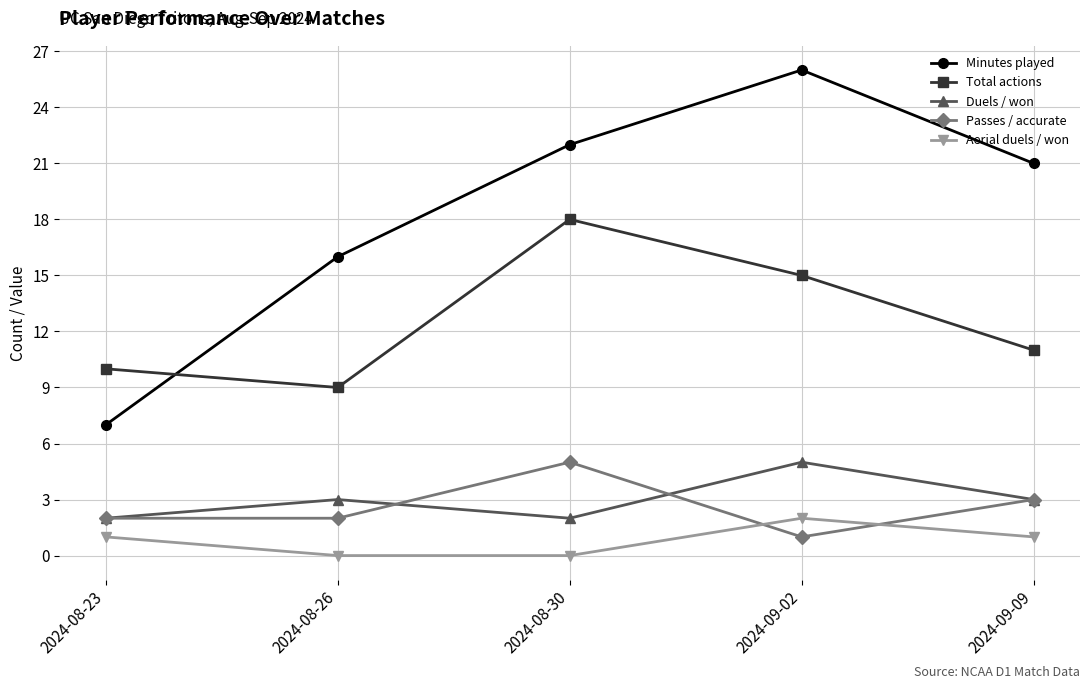

What is the total value across all series at 2024-08-26?

30